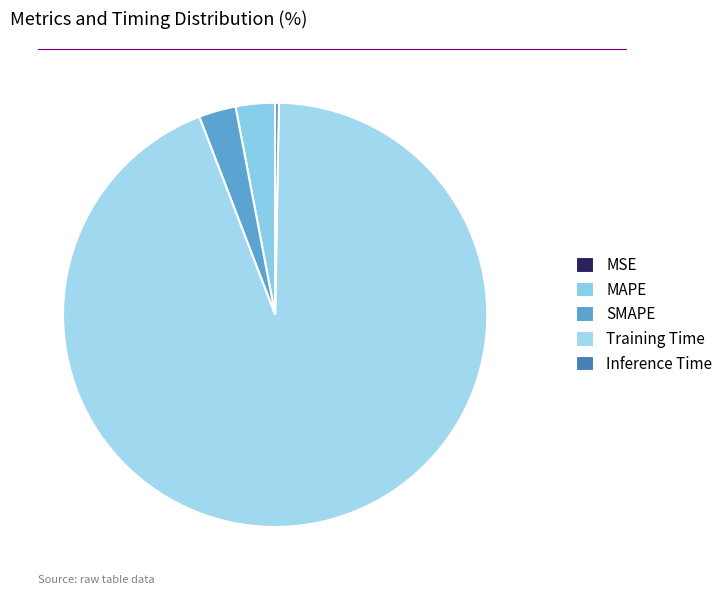

To the nearest percent, what is the difference between the largest and smallest slice percentages?

94%